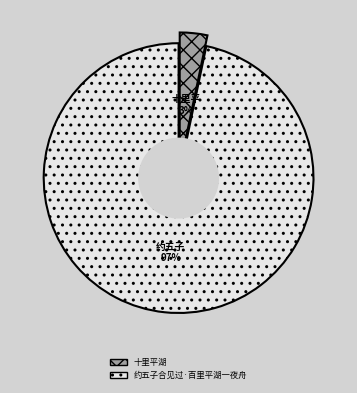

Is 约五子合见过·百里平湖一夜舟 the majority of the pie?

Yes